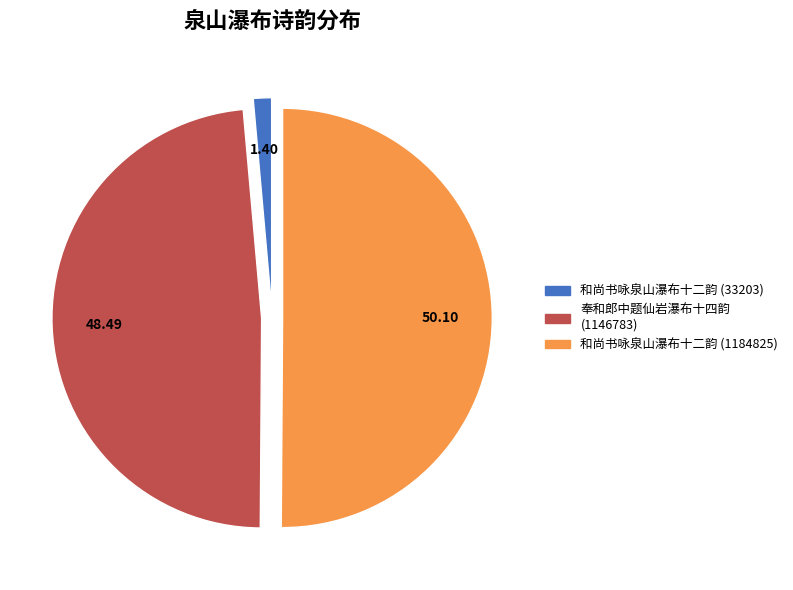

Which slice is the smallest?

和尚书咏泉山瀑布十二韵 (33203)